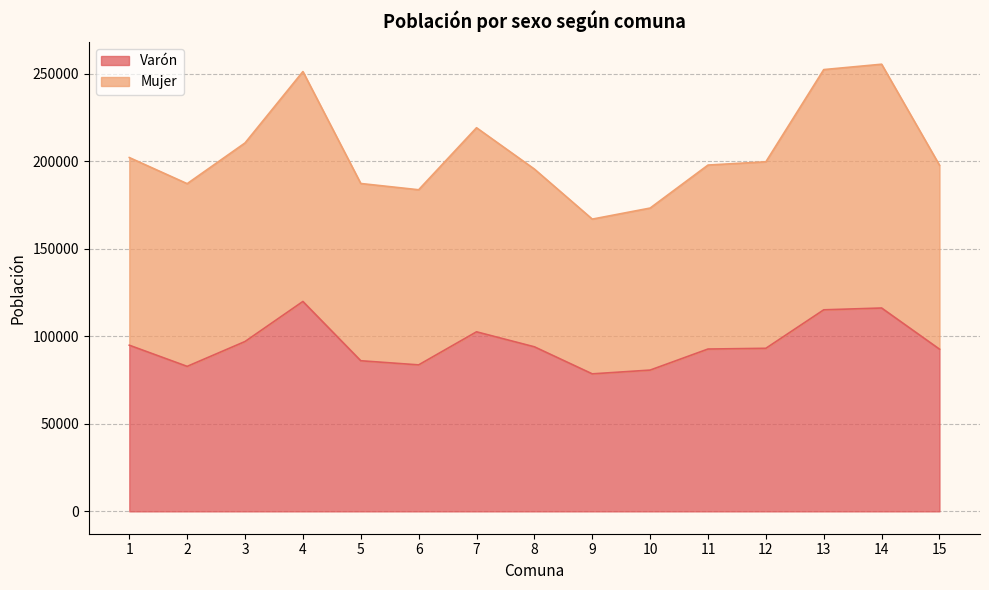

Where is the first local maximum for Varón?

4